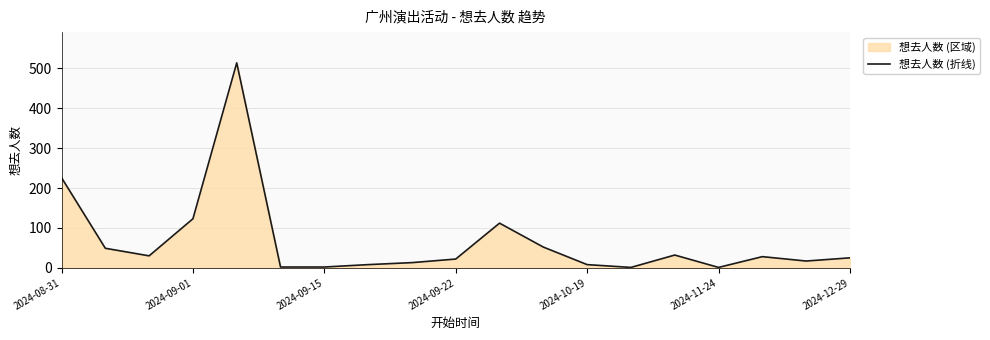

Where does the data first go above 25?

2024-08-31